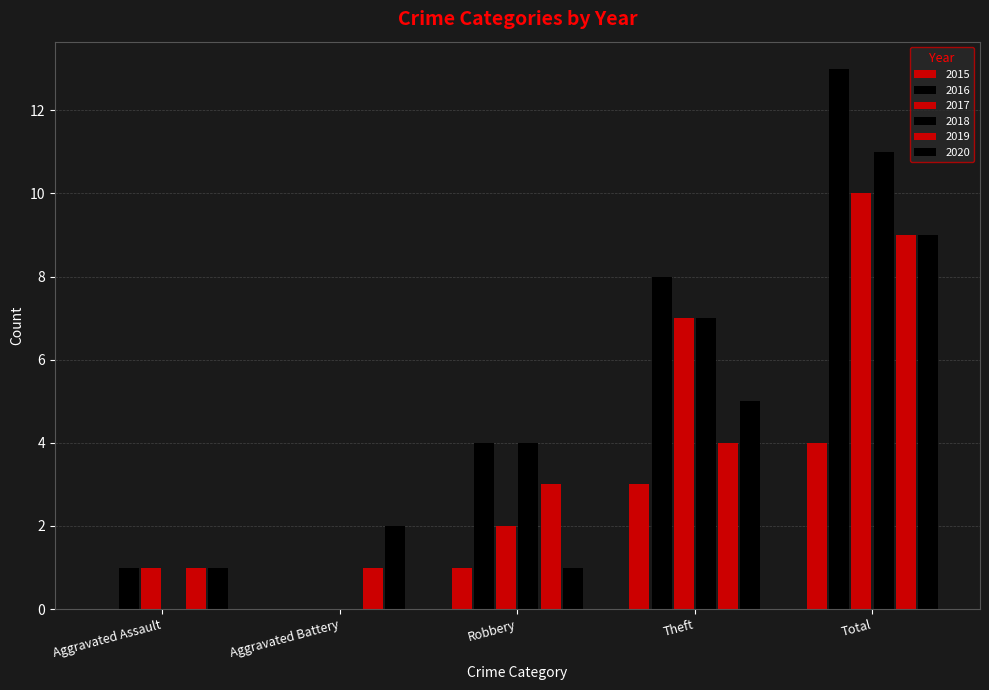

List the series in order of their peak value, highest first.

2016, 2018, 2017, 2019, 2020, 2015